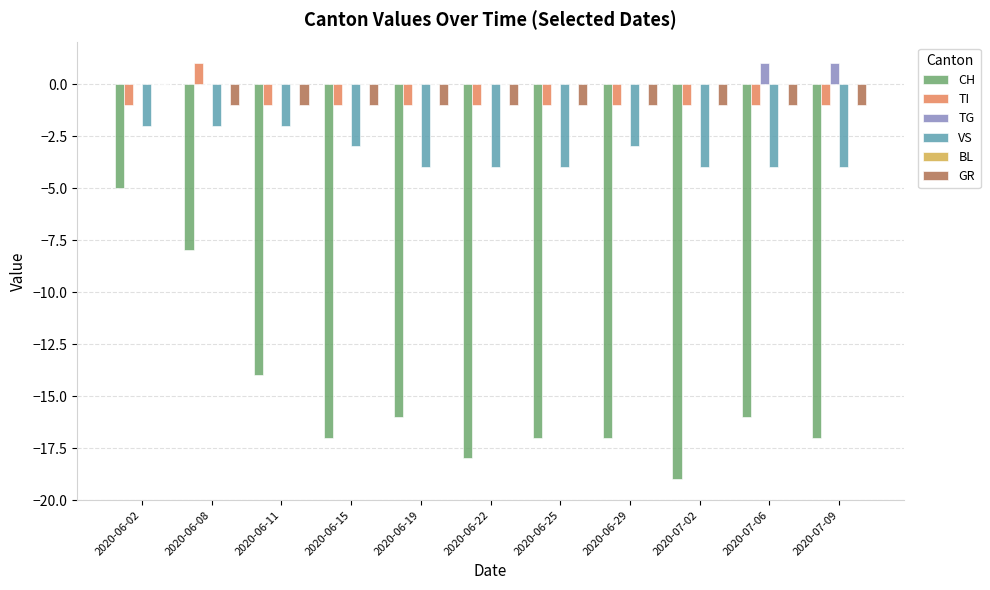

Is the value of VS at 2020-06-02 greater than the value of TG at 2020-06-25?

No